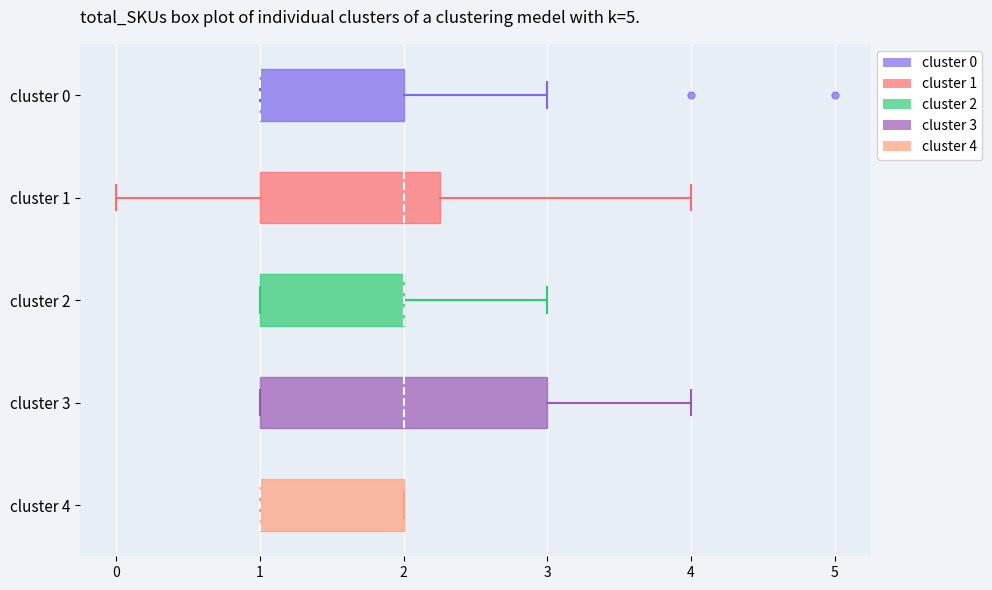

Where is the left edge of the box for cluster 2 on the x-axis? The values are not printed on the chart, so give them approximately, as read against the axis.

1.0